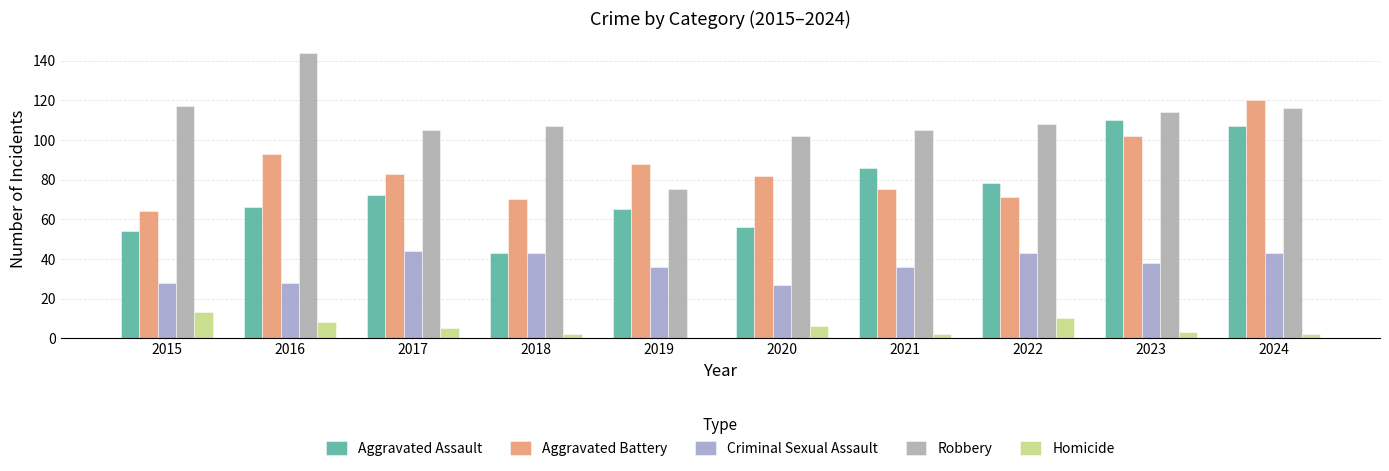

What are all the series names shown in the legend?

Aggravated Assault, Aggravated Battery, Criminal Sexual Assault, Robbery, Homicide